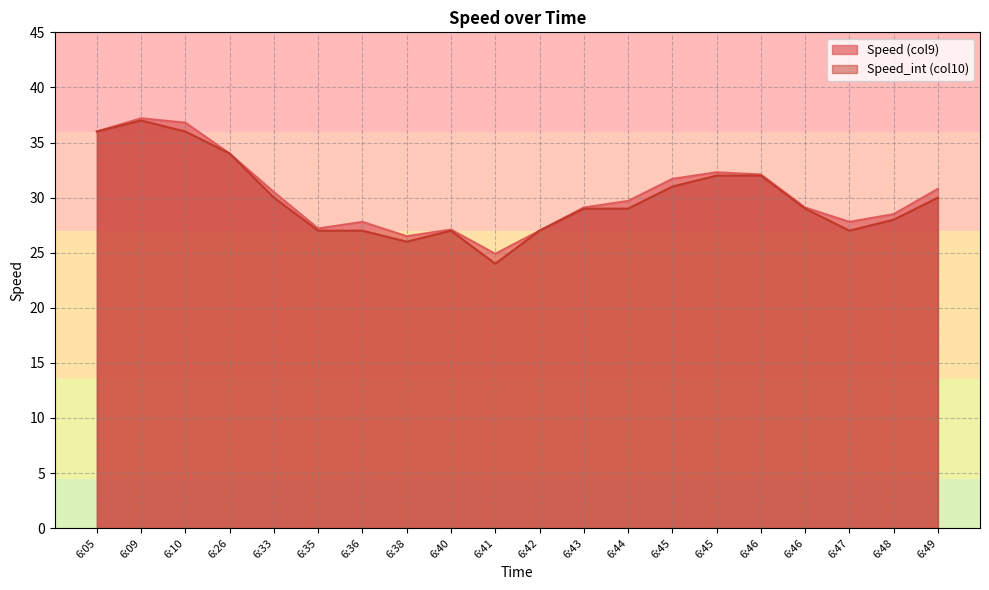

What is the sum of all Speed_int (col10) values?

598.0